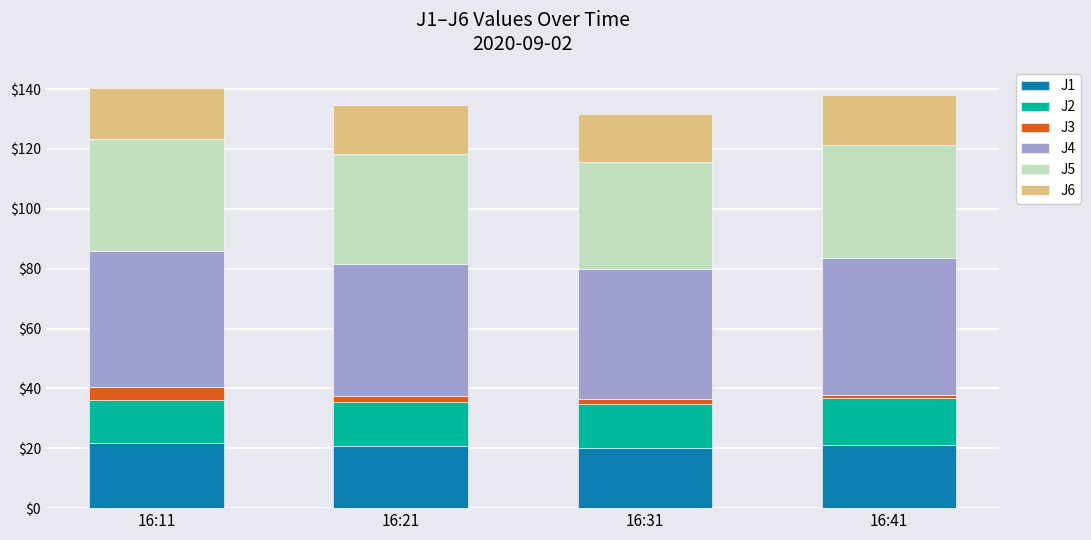

The value of J1 at 16:41 is 21.1. True or false?

True